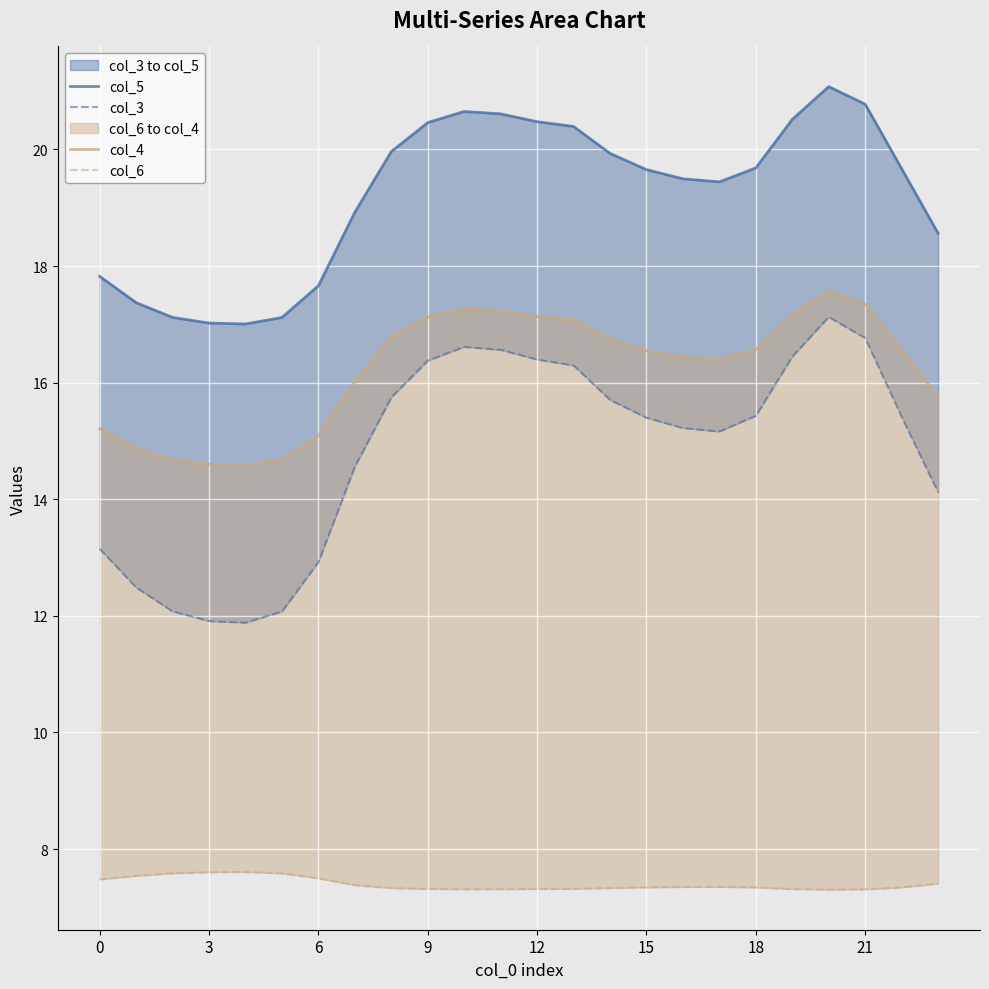

Between 10 and 13, which is larger?

10